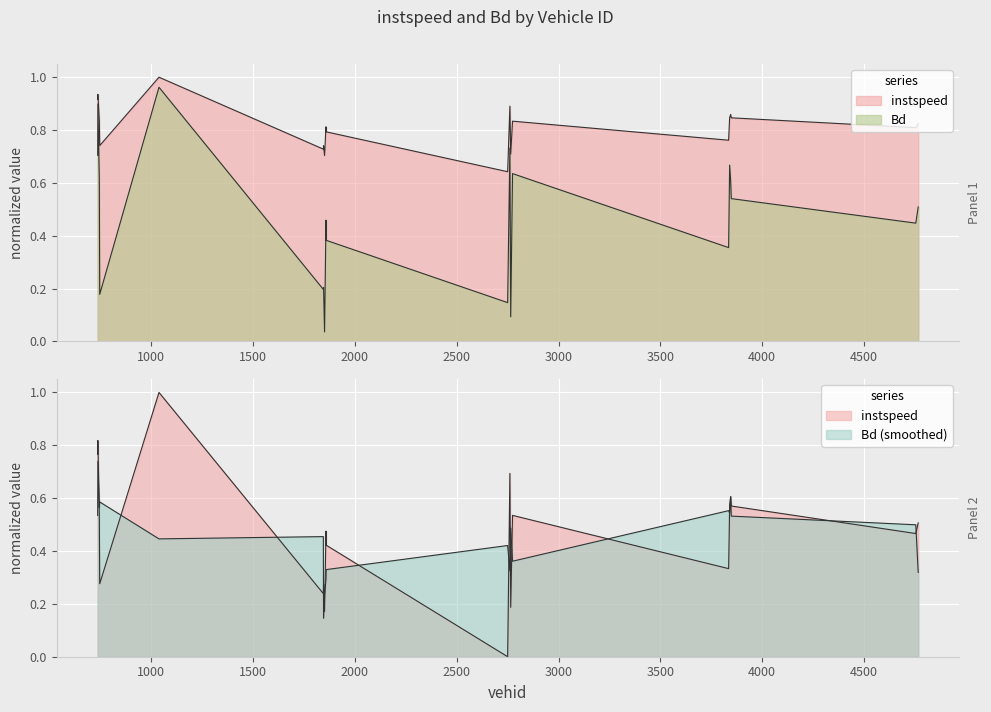

True or false: instspeed has a value of 0.6 at 4766.0.

False